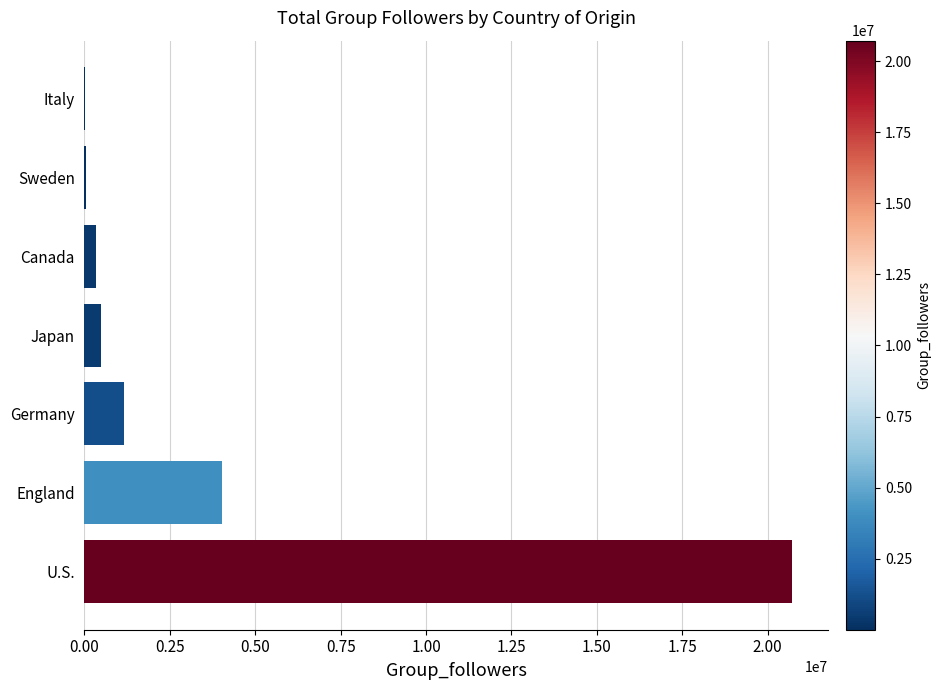

What is the change in value from U.S. to England?

-16711191